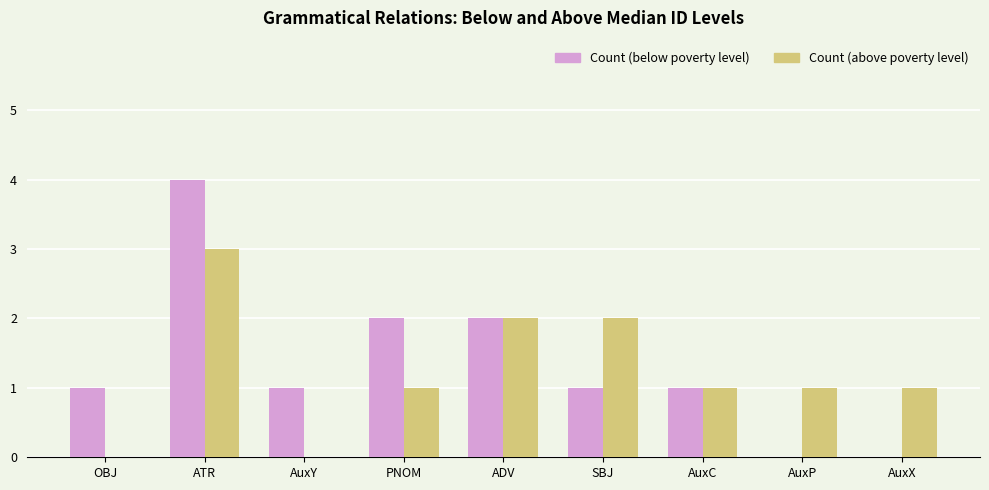

Which series has the widest spread of values?

Count (below poverty level)